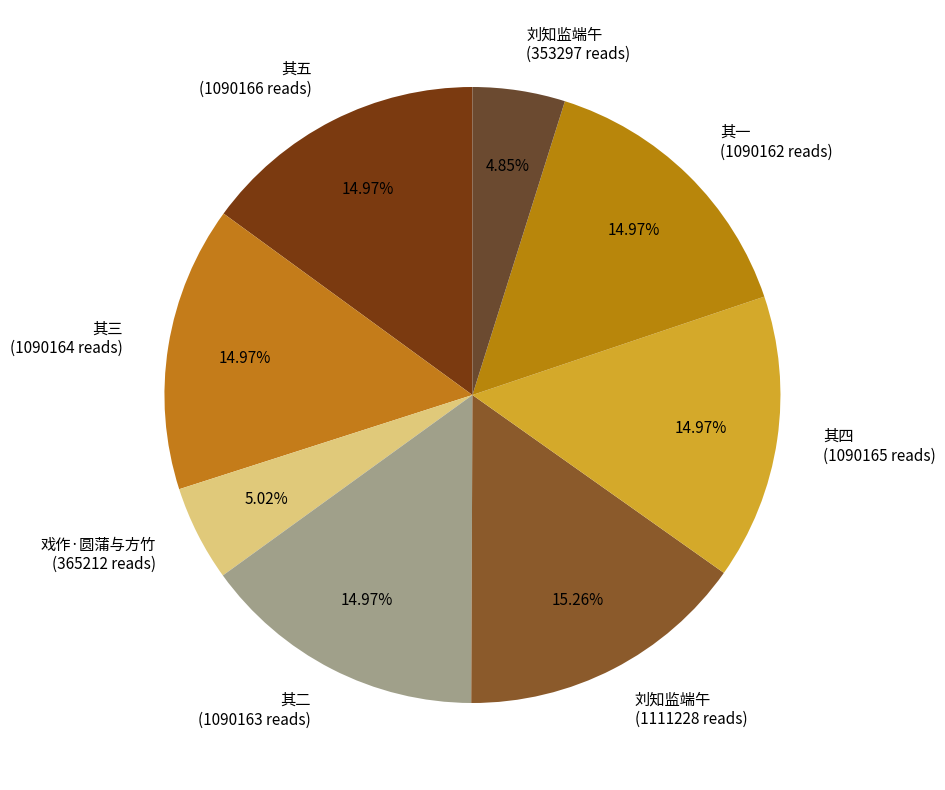

Count the number of slices in the pie.

8